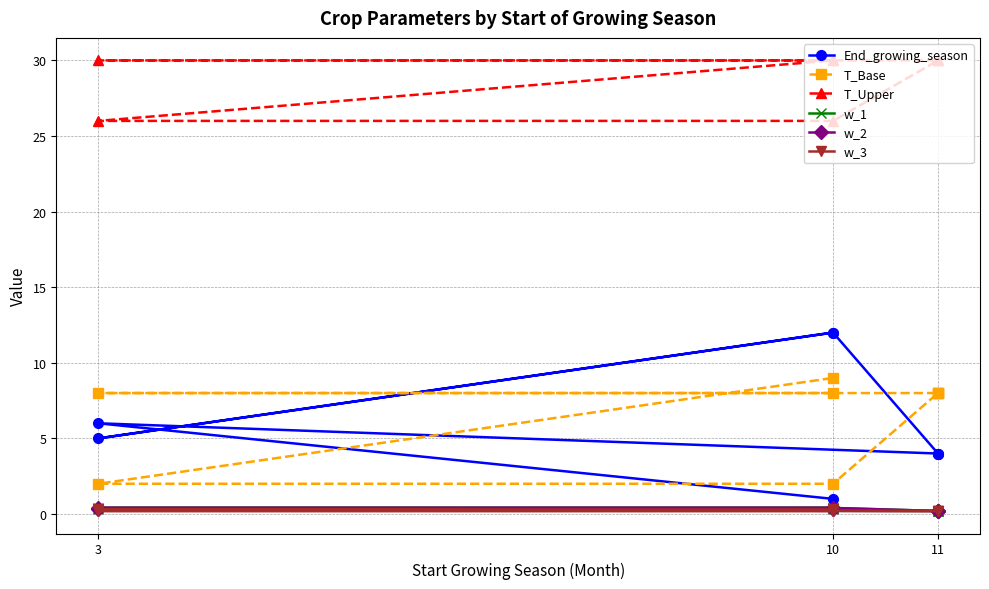

Is the value of w_1 at 11 greater than the value of T_Upper at 11?

No